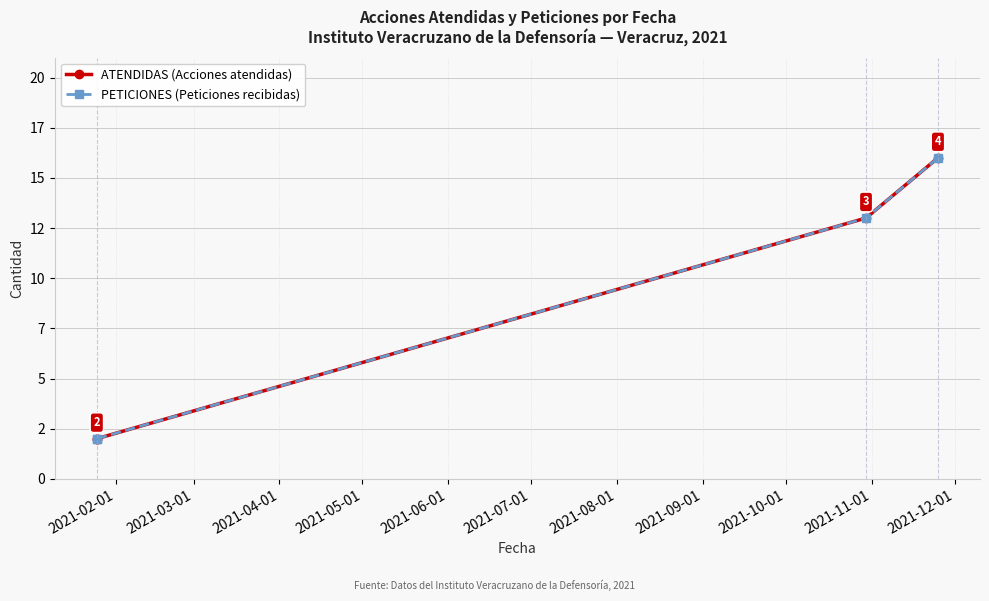

True or false: PETICIONES (Peticiones recibidas) has a value of 22 at 2021-05-01.

False